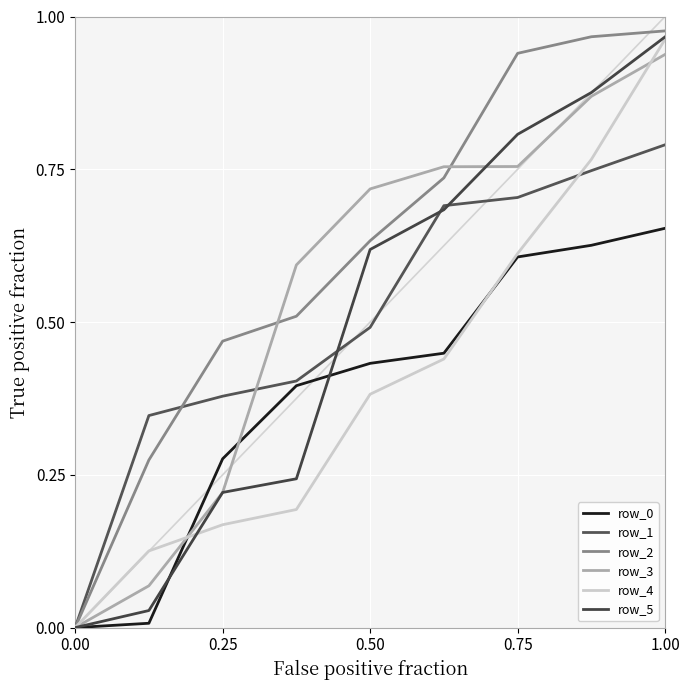

At which label does row_2 reach its peak?

1.00